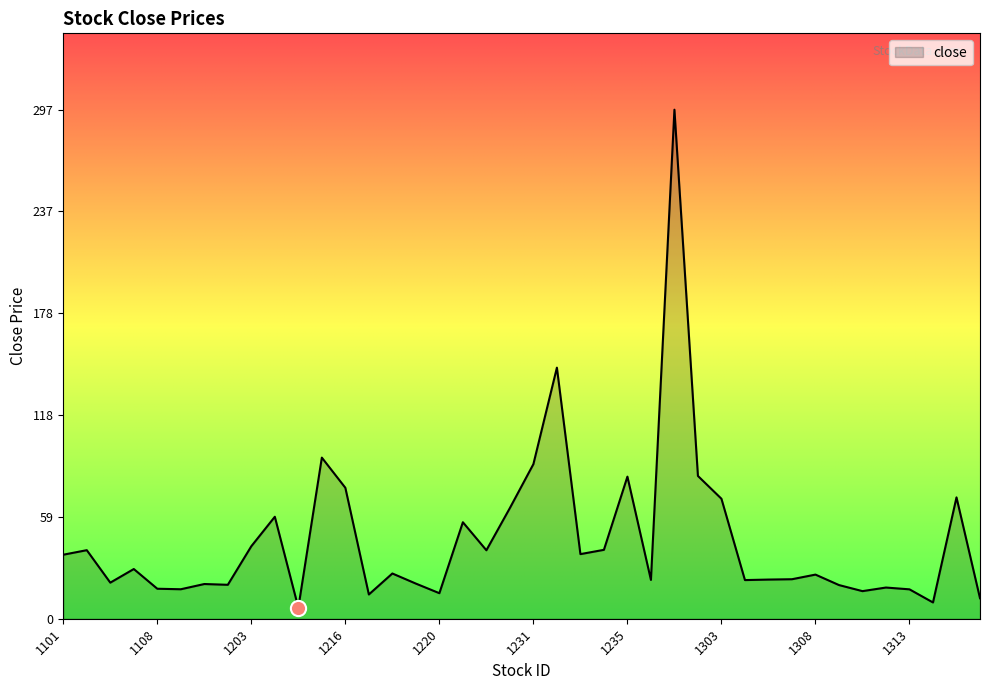

What is the greatest value displayed?

297.0